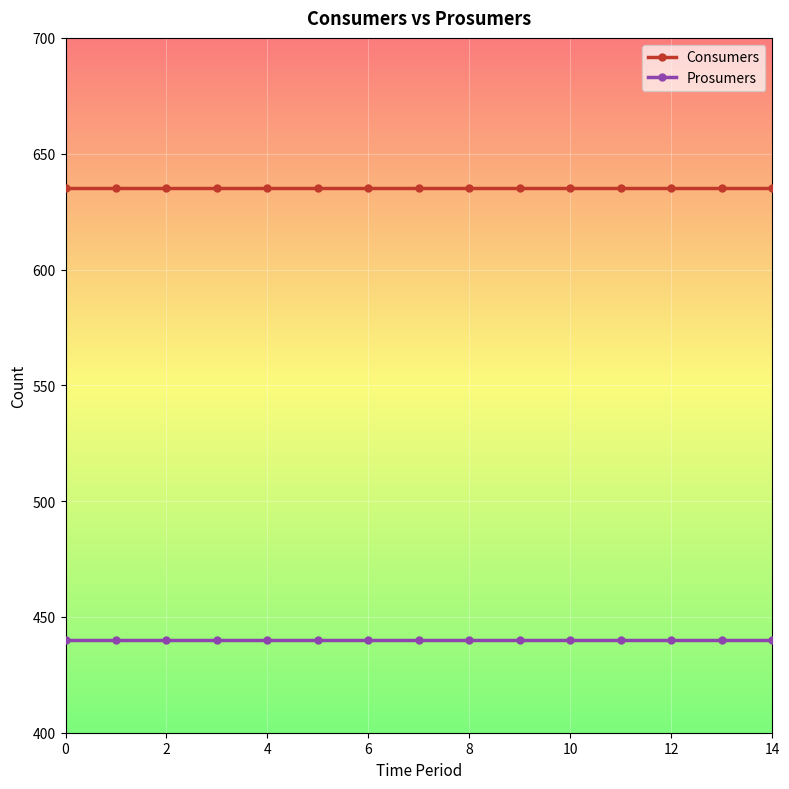

At how many categories does at least one series exceed 624?

15